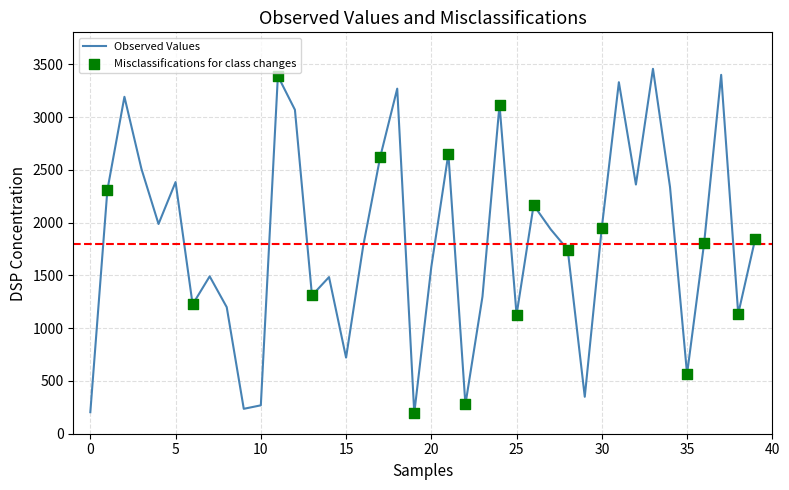

What is the greatest value displayed?

3457